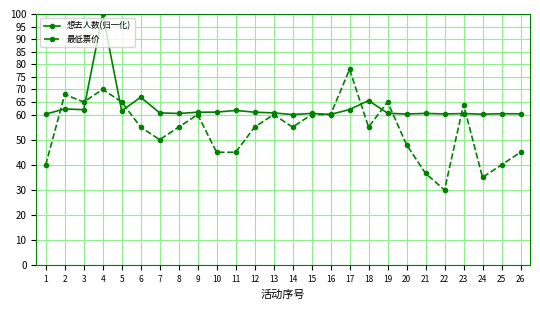

What is the highest value of the 最低票价 series?

78.0